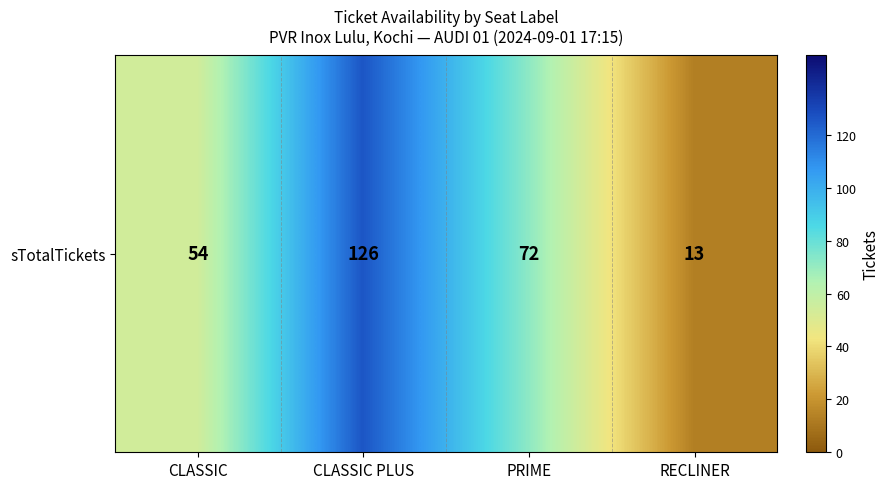

List the labels in order of value, largest first.

CLASSIC PLUS, PRIME, CLASSIC, RECLINER